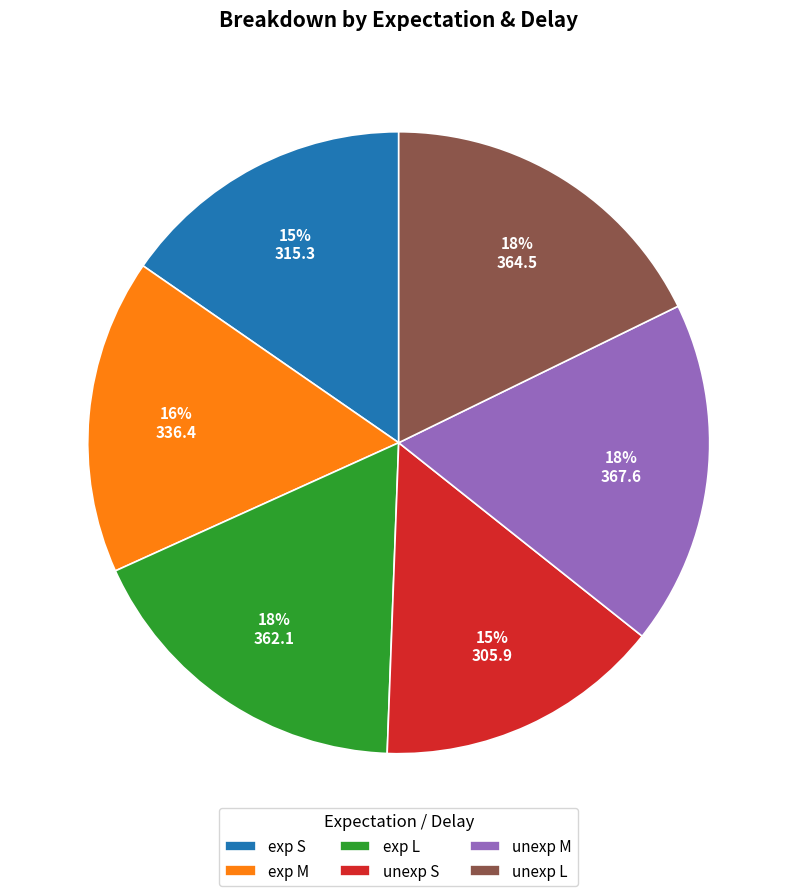

Is there any slice that represents more than half of the pie?

No